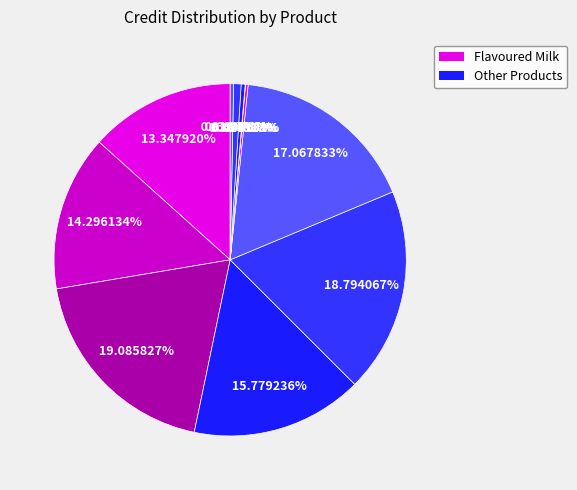

Count the number of slices in the pie.

11